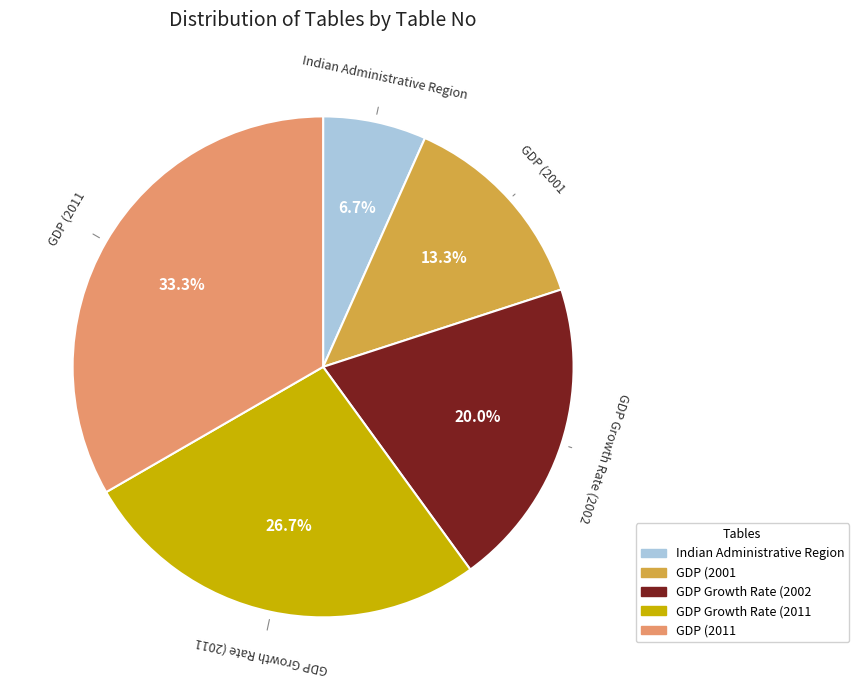

What percentage do Indian Administrative Region and GDP Growth Rate (2002 together represent?

26.7%